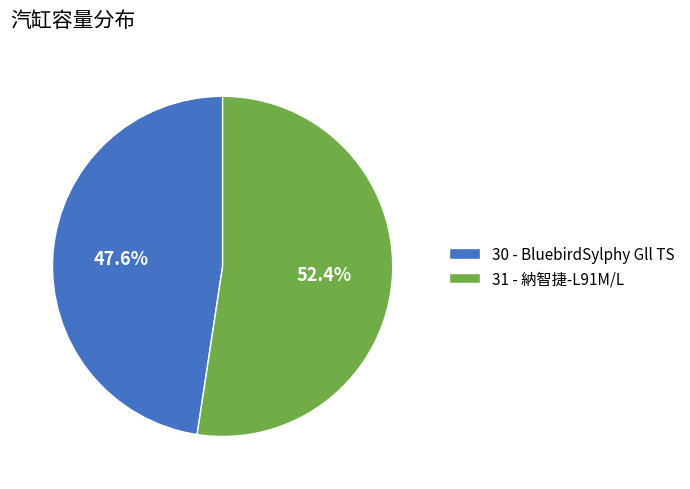

True or false: 31 accounts for 38% of the total.

False